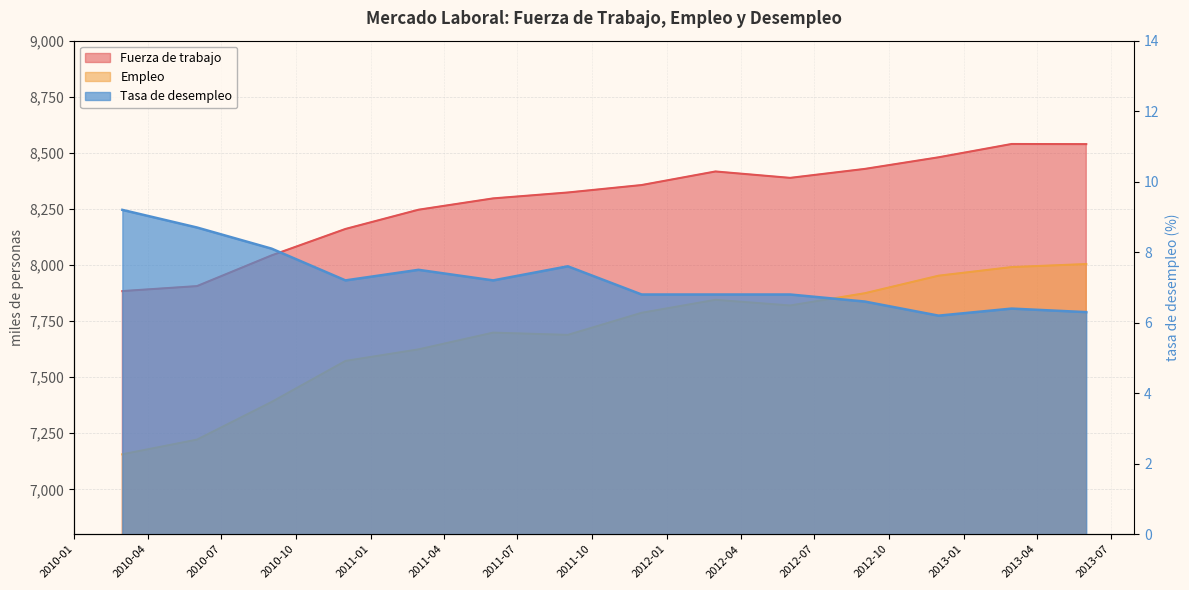

Which category has the lowest value across all series?

2012-12